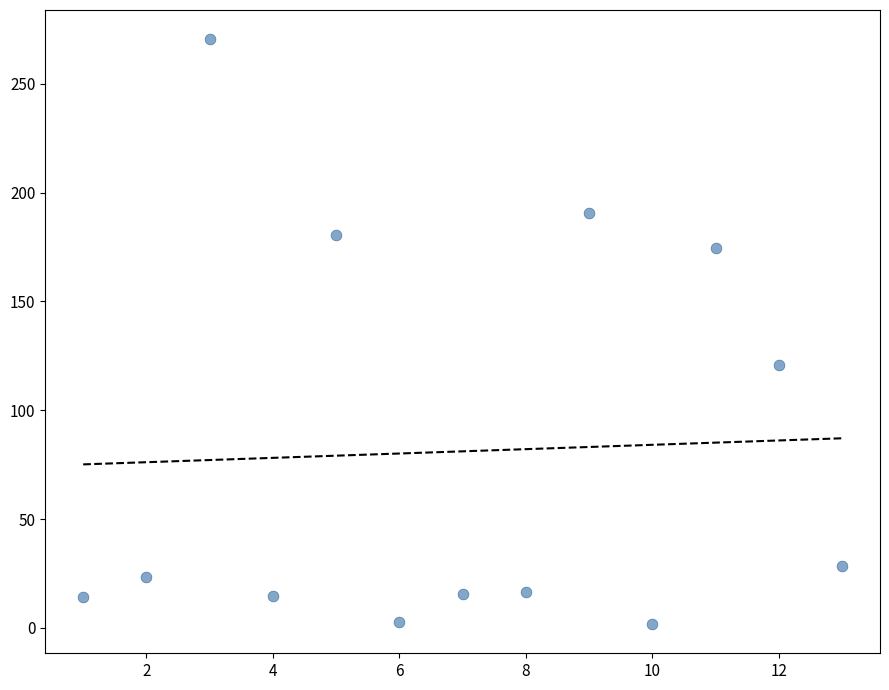

What is the range of X values (max minus min)?

12.0